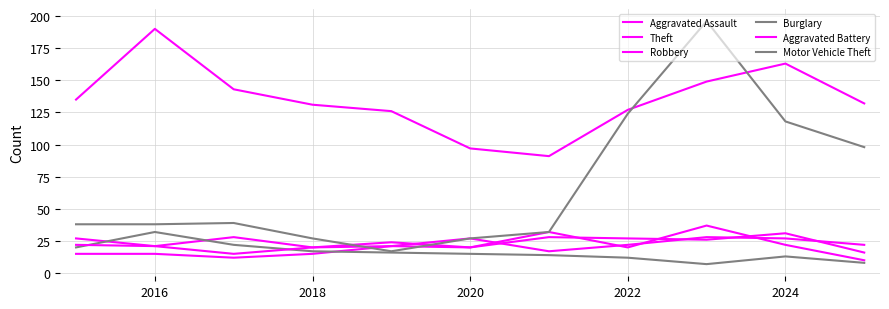

Reading left to right, transcribe all the data shown in this chart.

Aggravated Assault: 15	15	12	15	21	27	17	22	28	27	22
Theft: 135	190	143	131	126	97	91	127	149	163	132
Robbery: 27	21	28	20	24	20	32	20	37	22	10
Burglary: 20	32	22	17	16	15	14	12	7	13	8
Aggravated Battery: 22	21	15	20	21	20	28	27	26	31	16
Motor Vehicle Theft: 38	38	39	27	17	27	32	124	196	118	98